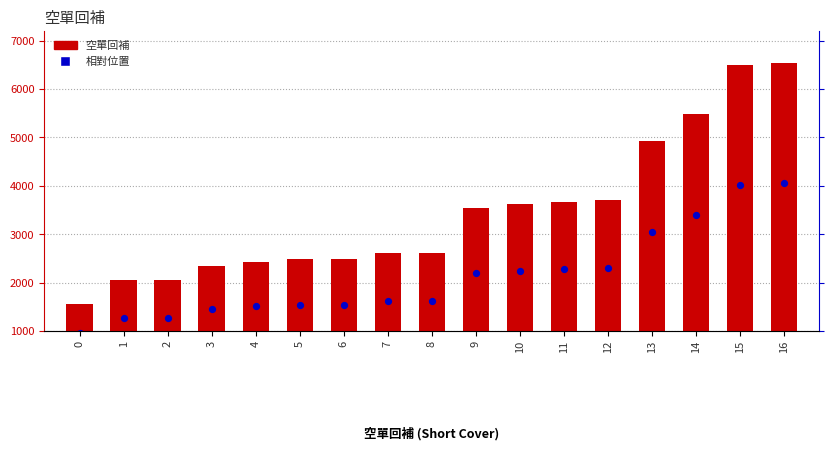

Which series has the widest spread of Y values?

空單回補